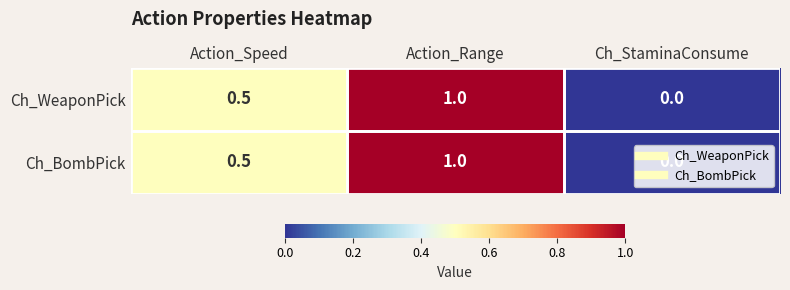

At which category is the sum across all series the highest?

Action_Range